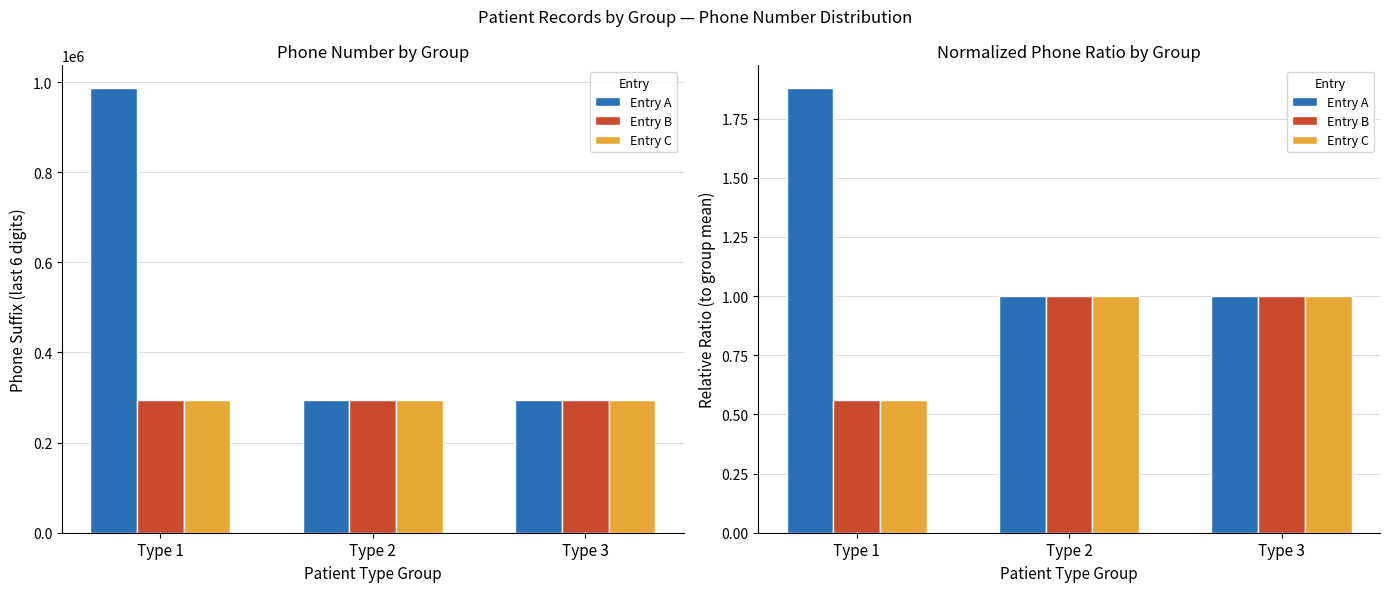

The value of Entry C at Type 1 is 0.4. True or false?

False